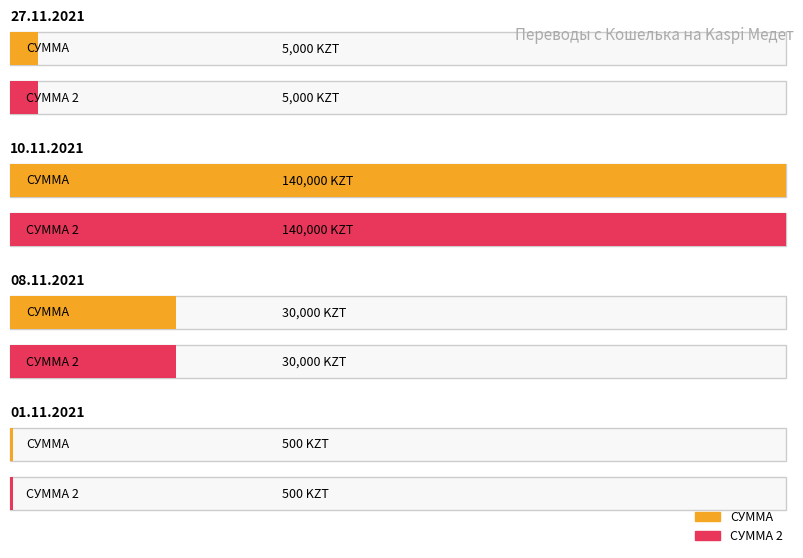

How many bars are there in total?

8